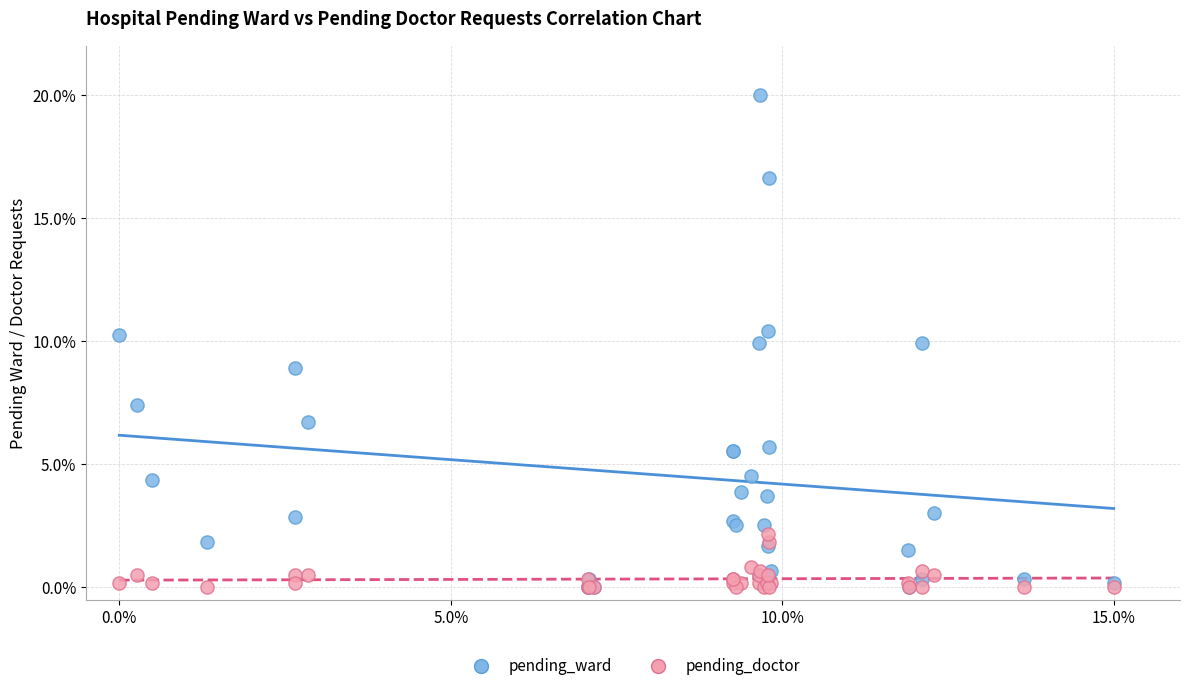

What are all the series names shown in the legend?

pending_ward, pending_doctor